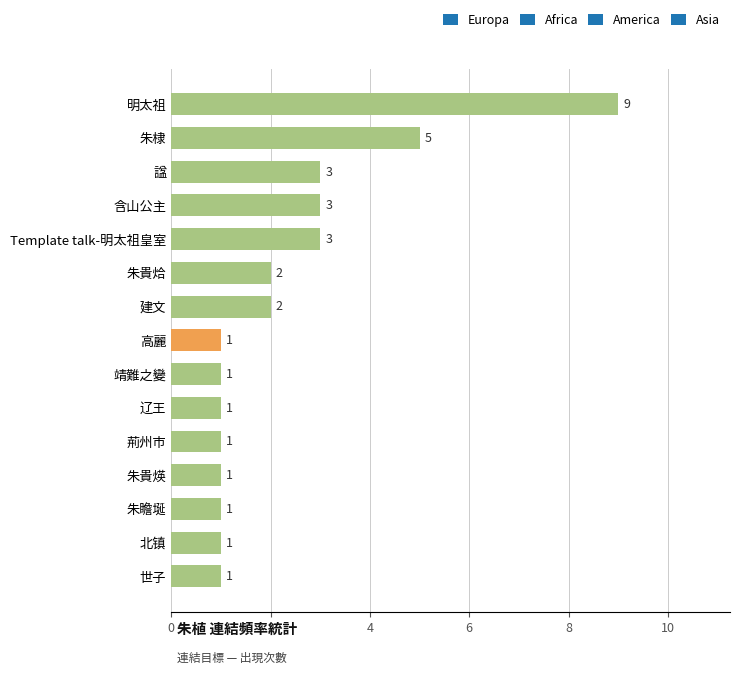

Is it true that the value at 建文 is 1?

False